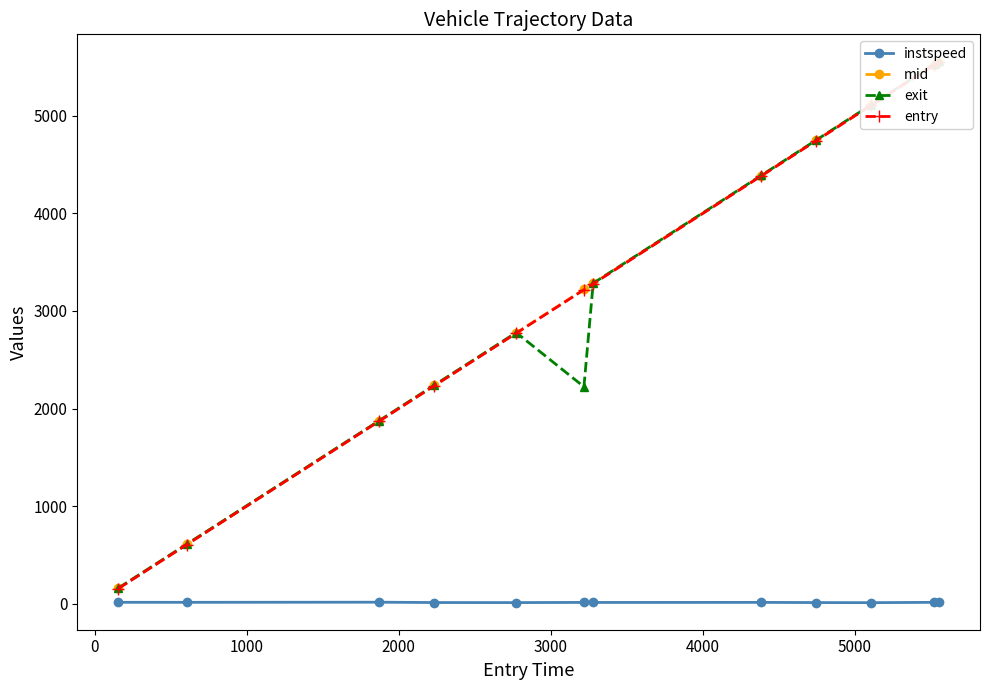

How many values in the instspeed series are below 13?

6